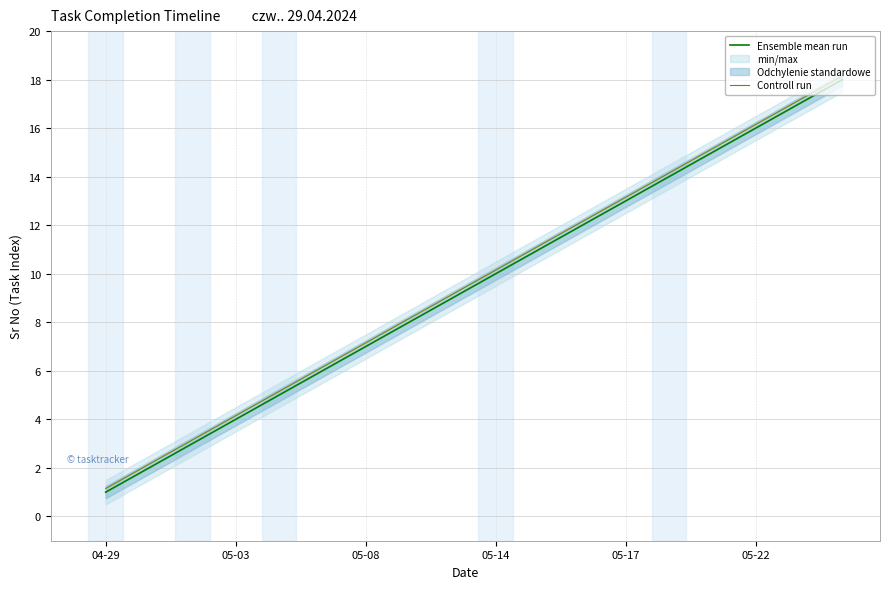

How many lines are shown in the chart?

2